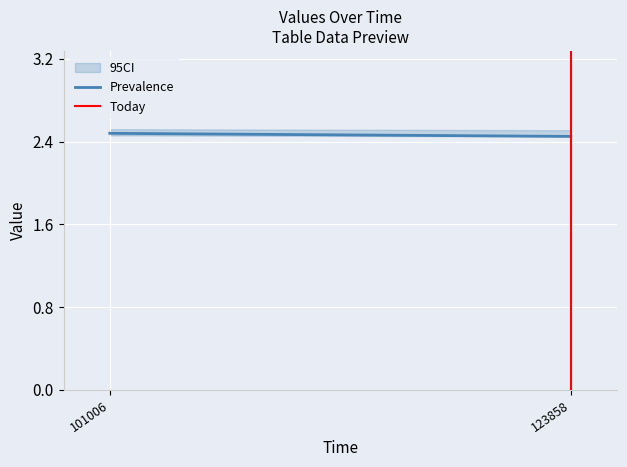

Rank the categories by Today value from lowest to highest.

123858, 123858